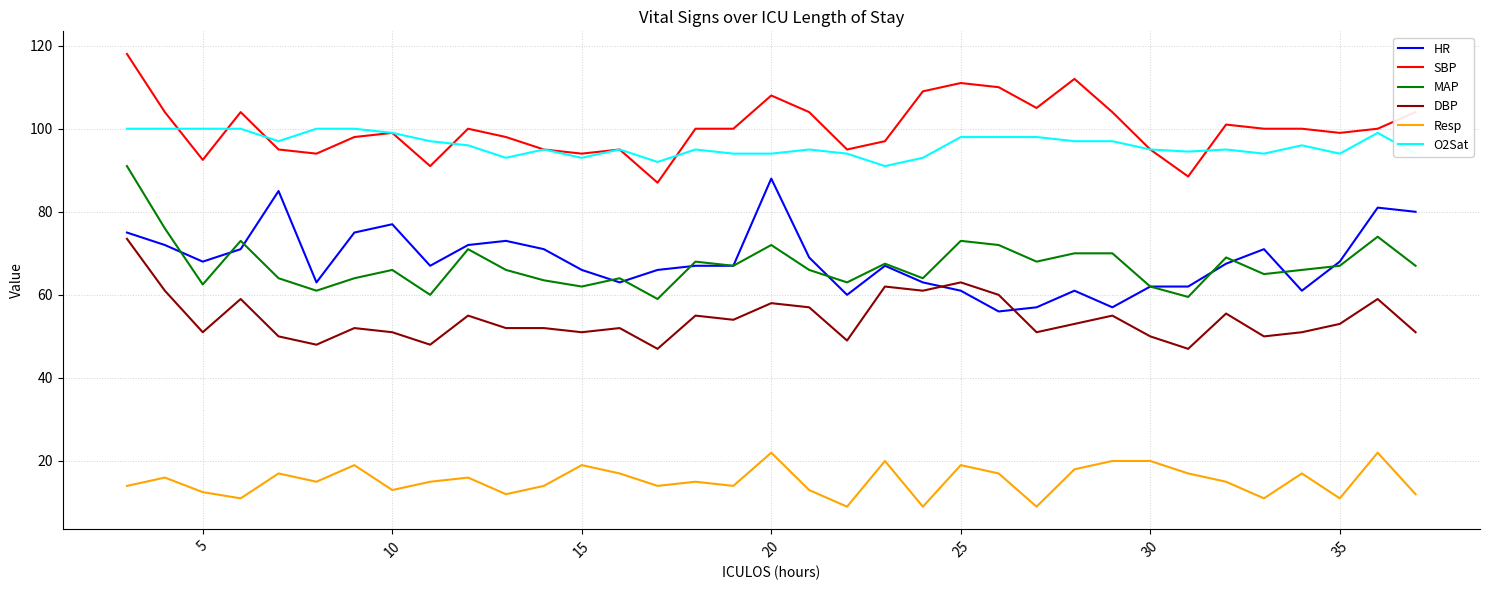

Does the chart display data point markers on the line(s)?

No